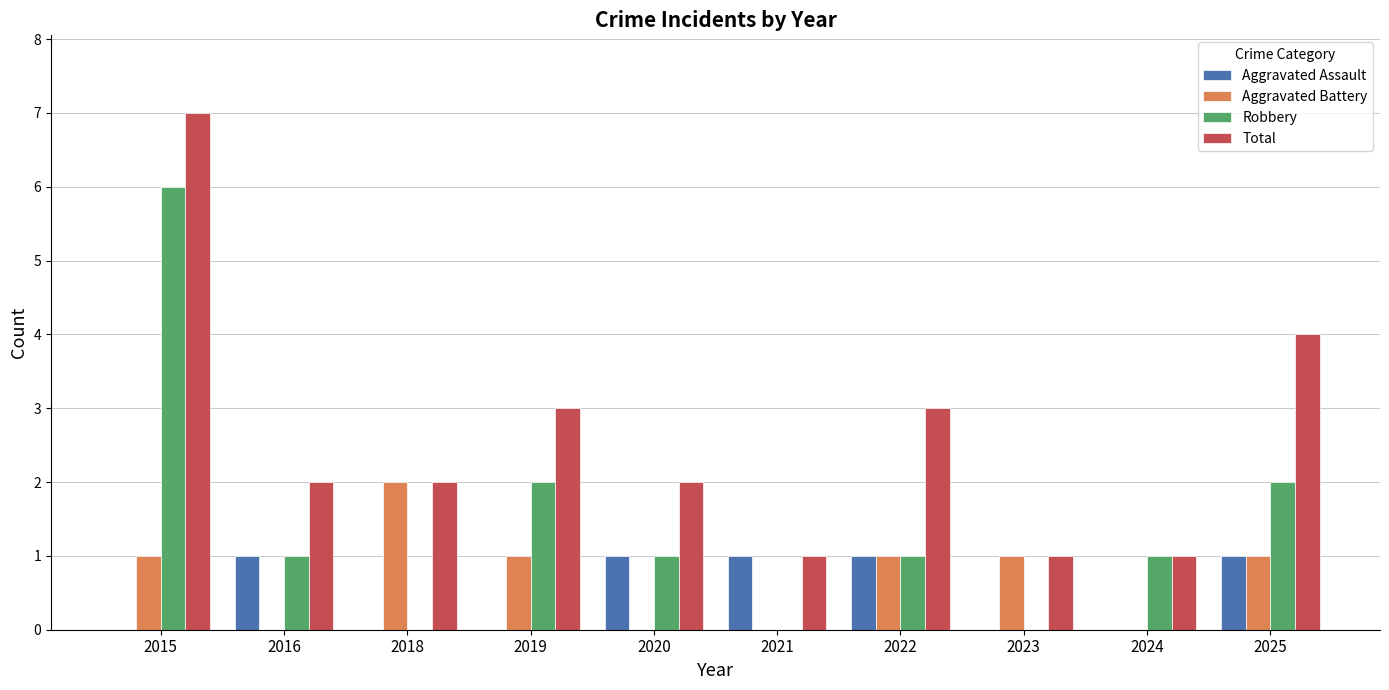

What is the average value of the Aggravated Battery series?

1